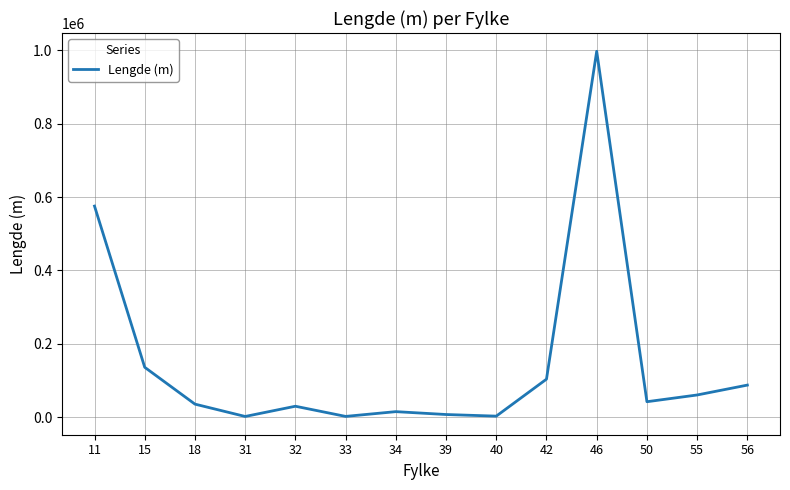

What is the change in value from 42 to 56?

-16194